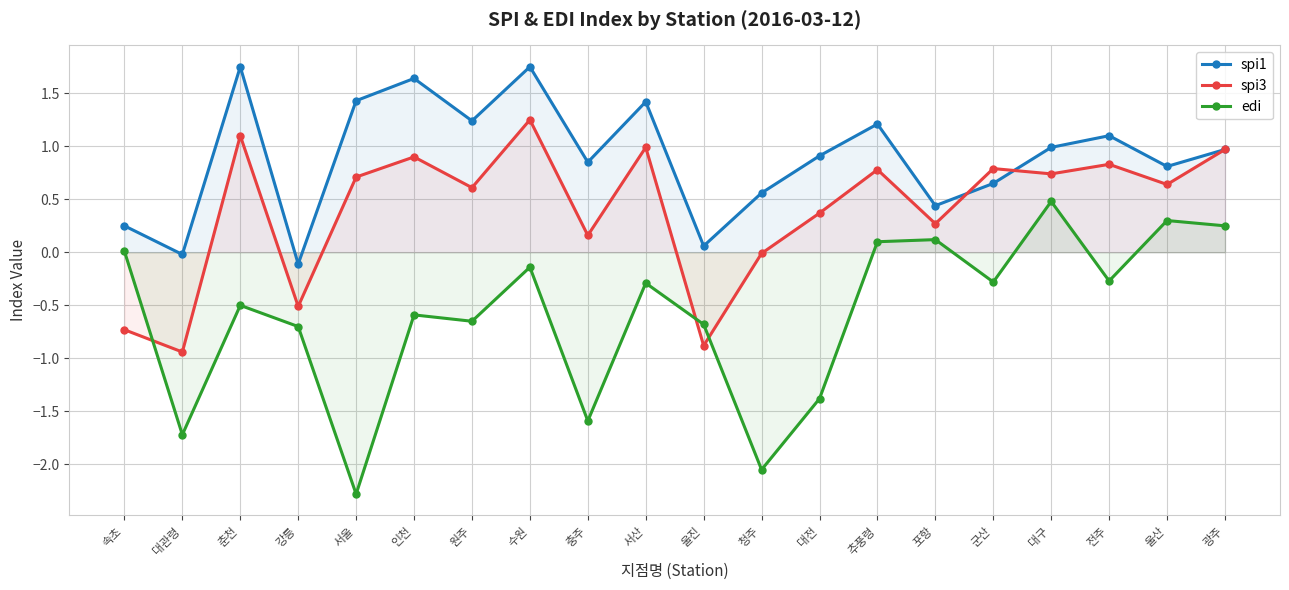

At which label does edi reach its minimum?

서울